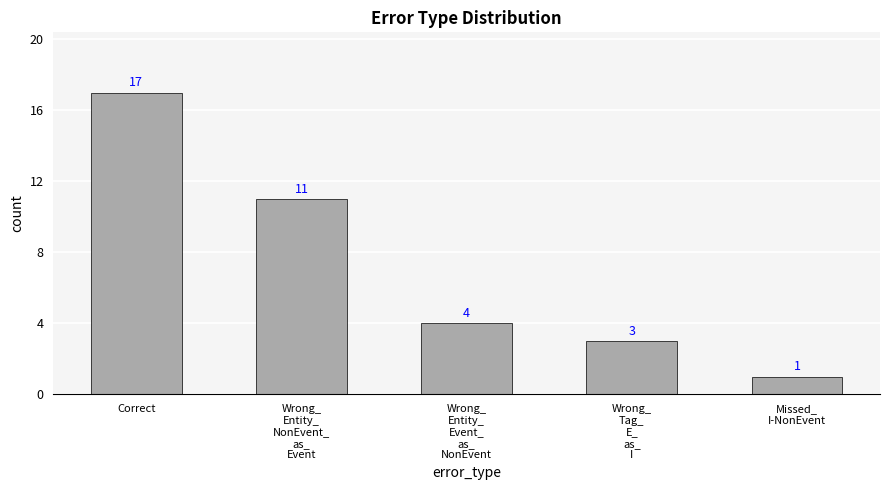

The value at Correct is 17. True or false?

True